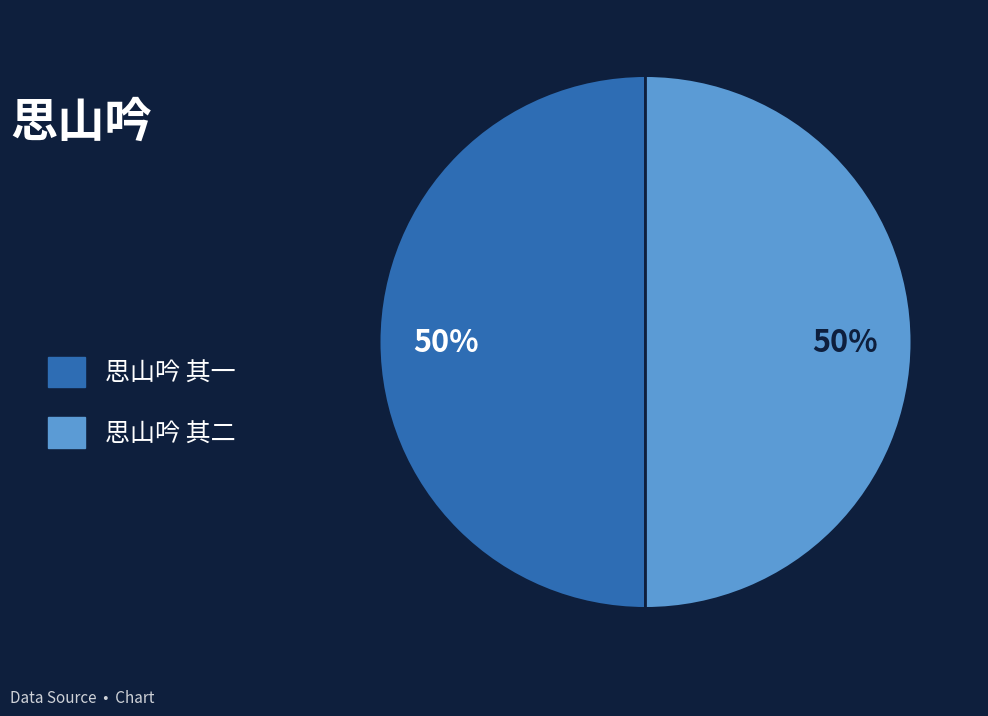

Combined, do 思山吟 其二 and 思山吟 其一 account for over 50%?

Yes